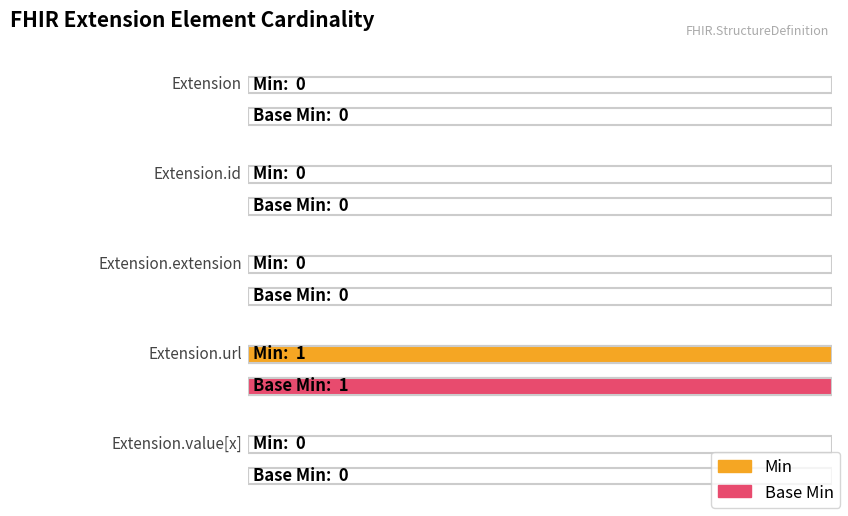

Is the value of Min at Extension.value[x] greater than the value of Base Min at Extension.value[x]?

No